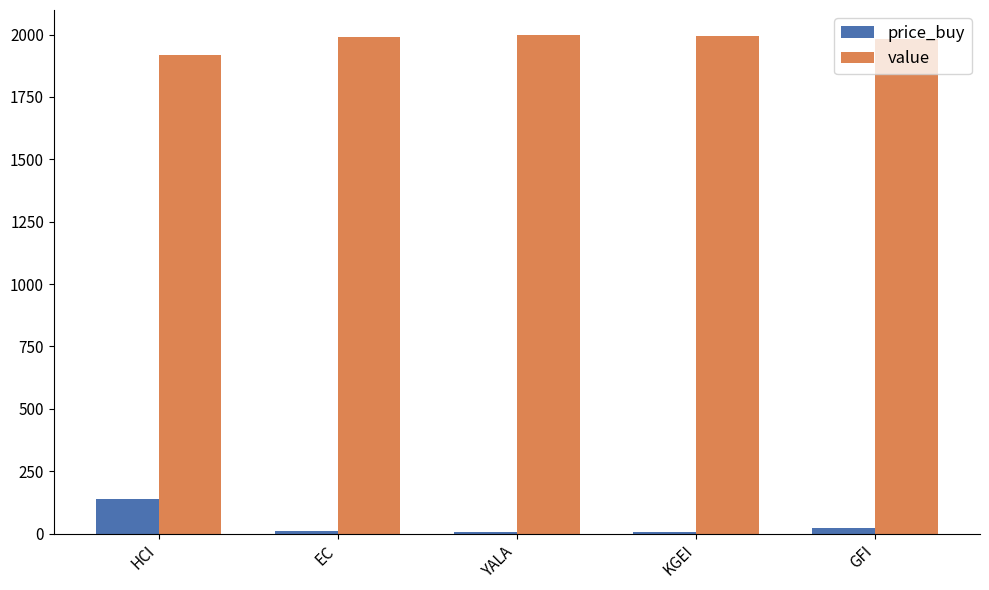

At which label does price_buy first exceed 10?

HCI